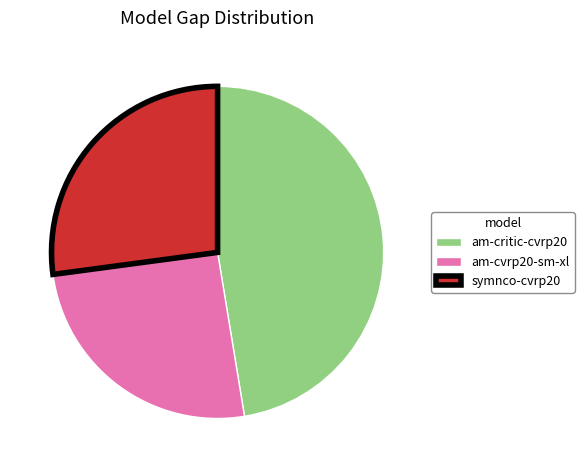

Is the sum of am-cvrp20-sm-xl and am-critic-cvrp20 greater than half?

Yes